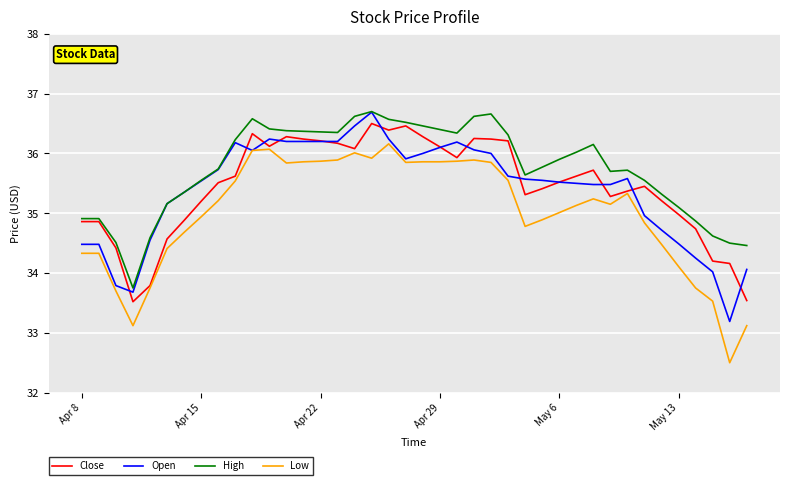

Which series has the widest spread of values?

Low